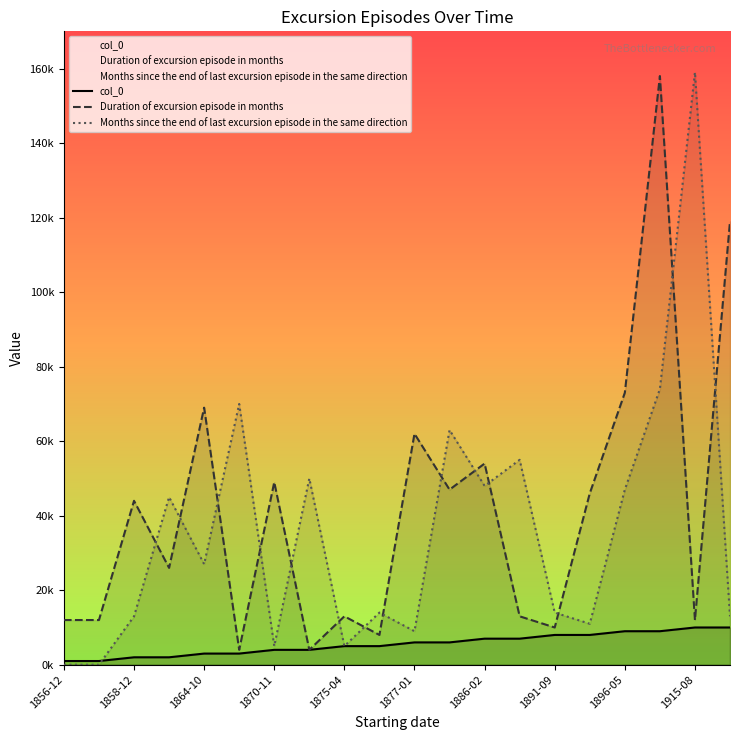

Reading left to right, extract all data points from this chart.

col_0: 1	1	2	2	3	3	4	4	5	5	6	6	7	7	8	8	9	9	10	10
Duration of excursion episode in months: 12	12	44	26	69	4	49	4	13	8	62	47	54	13	10	46	73	158	12	119
Months since the end of last excursion episode in the same direction: 0	0	13	45	27	70	5	50	5	14	9	63	48	55	14	11	47	74	159	13